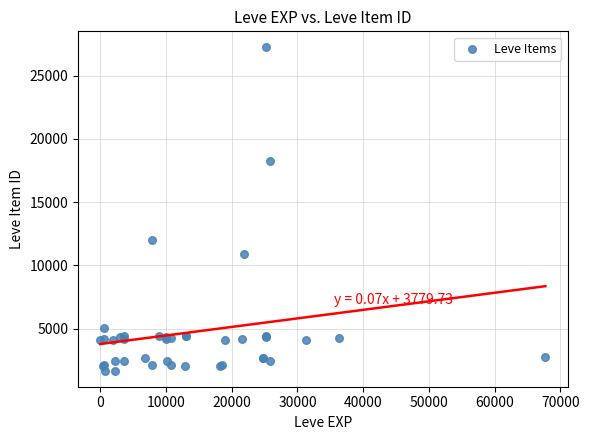

What Y value in the scatter plot is closest to 14448?

12018